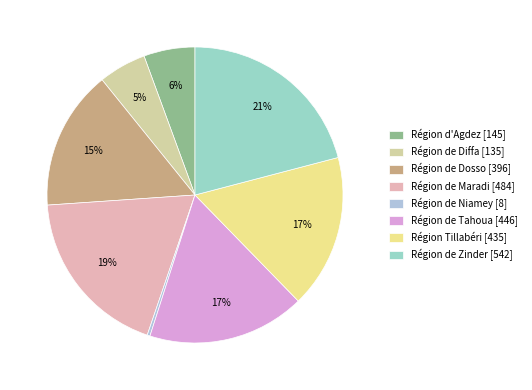

Count the number of slices in the pie.

8